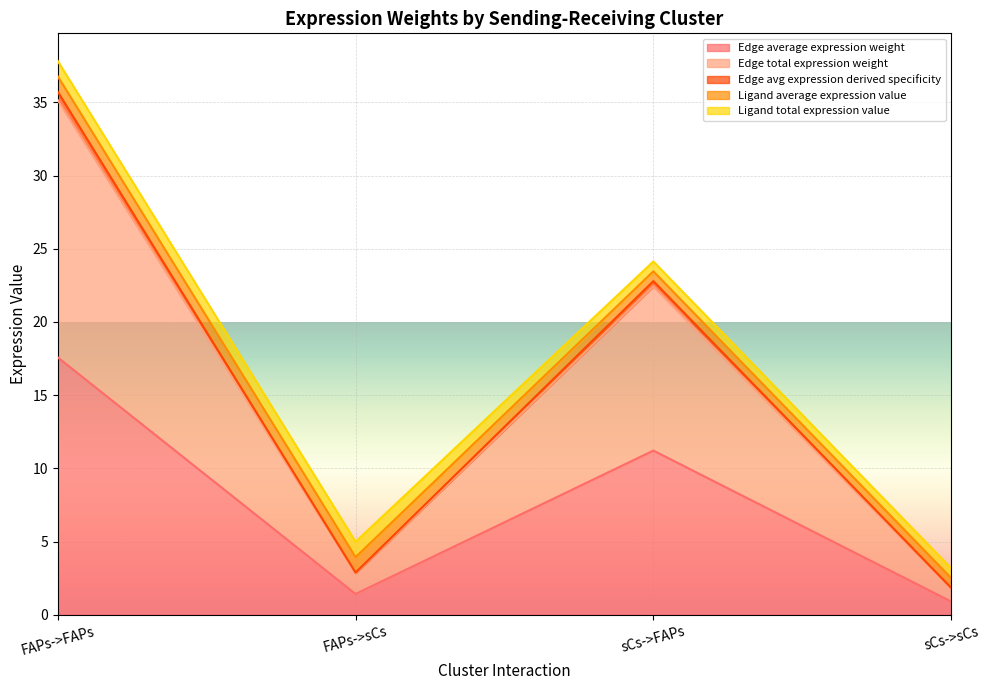

At which category is the sum across all series the highest?

FAPs->FAPs